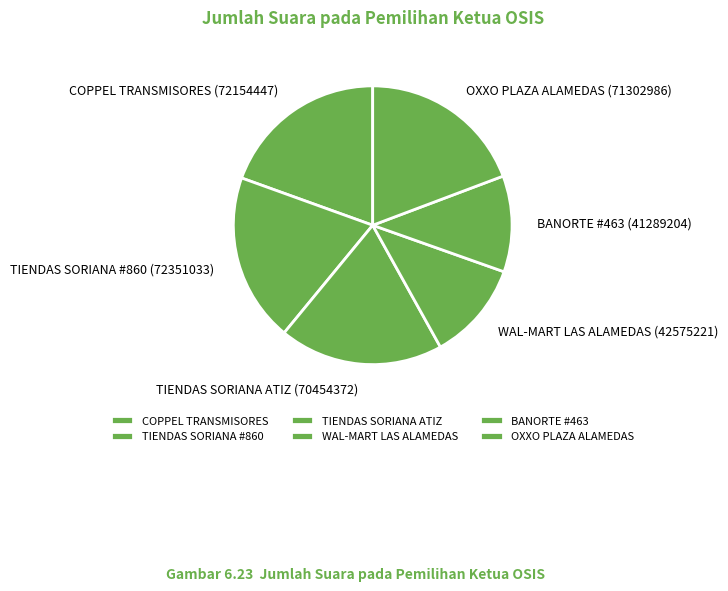

Which has a higher value, TIENDAS SORIANA ATIZ or WAL-MART LAS ALAMEDAS?

TIENDAS SORIANA ATIZ